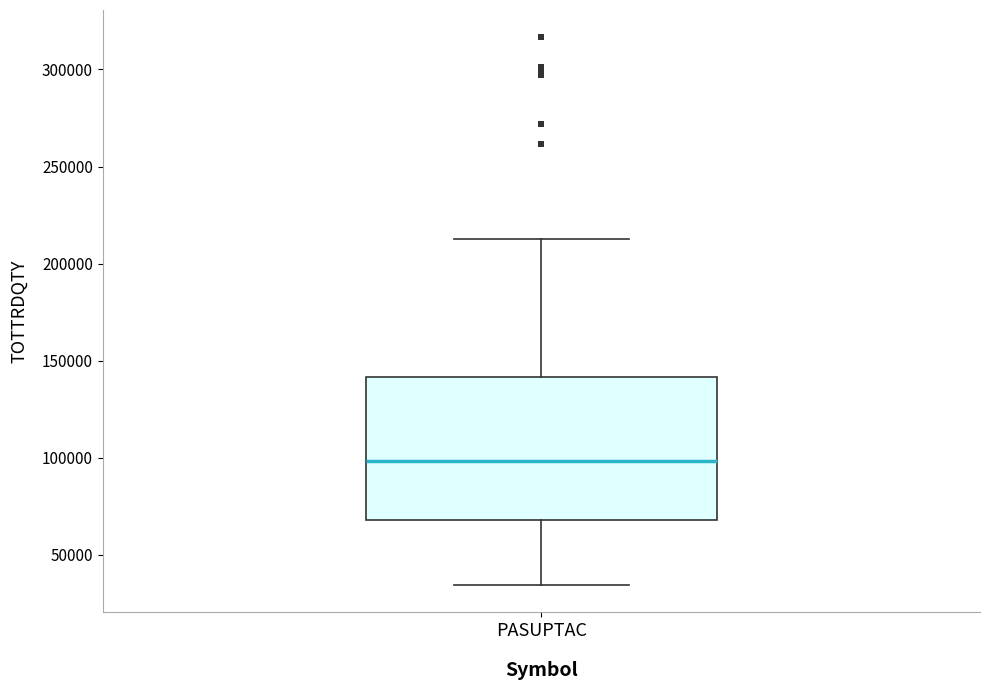

Where does the lower whisker of the box for PASUPTAC end on the y-axis? The values are not printed on the chart, so give them approximately, as read against the axis.

35000